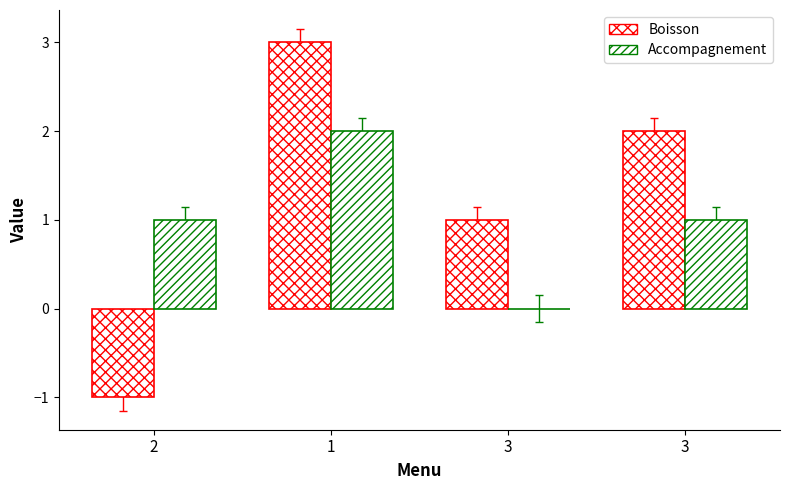

What is the difference between the highest and lowest values at 1?

1